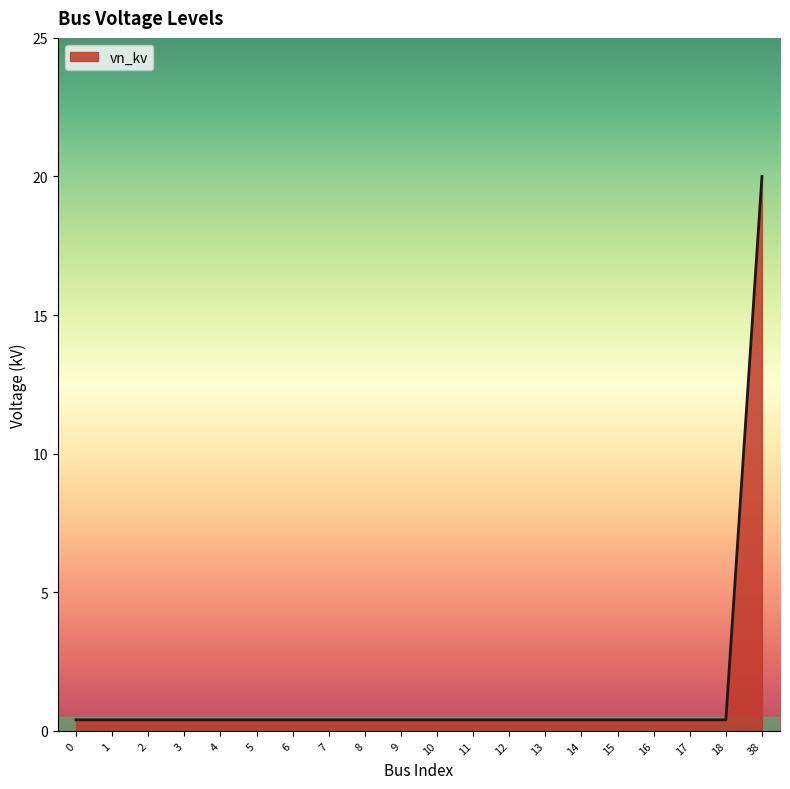

The chart shows a value of 0.4 at 18. True or false?

True